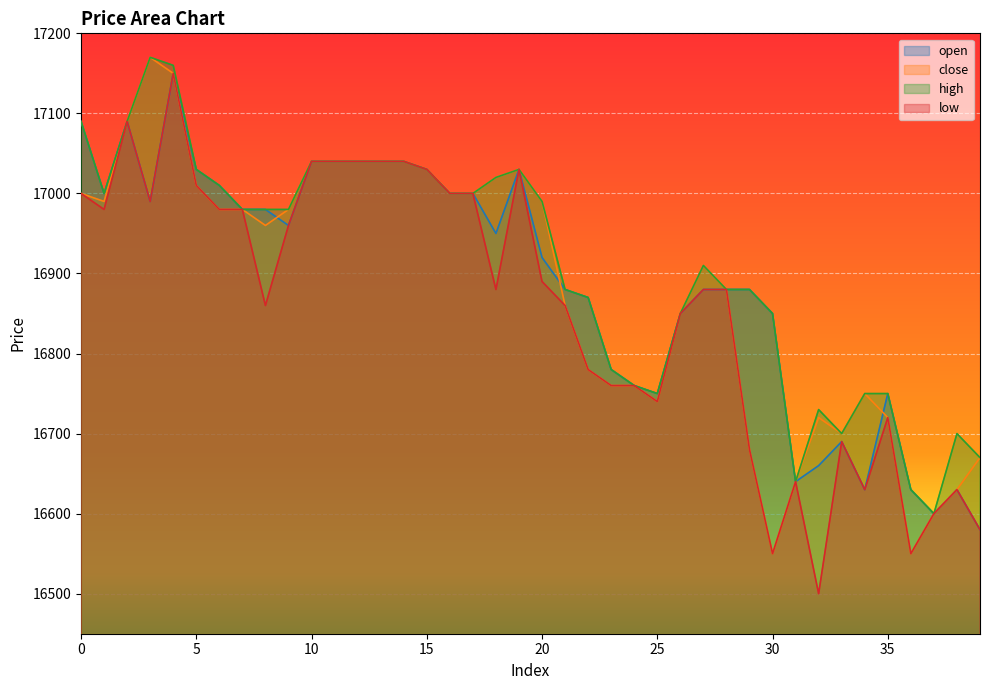

What is the value of the high point at the 35th from the left?

16750